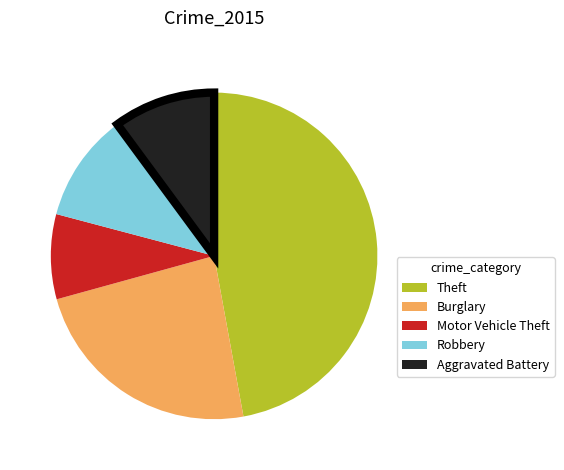

Is it true that Theft is 47% of the pie?

True